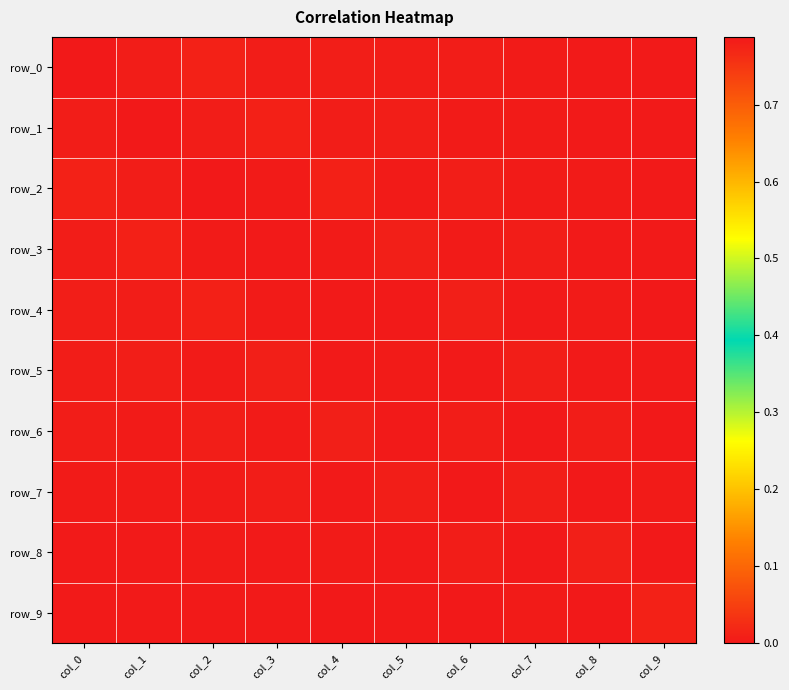

Reading left to right, extract all data points from this chart.

row_0: 0.8	0.0	0.0	0.0	0.0	0.0	0.0	0.0	0.0	0.0
row_1: 0.0	0.8	0.0	0.0	0.0	0.0	0.0	0.0	0.0	0.0
row_2: 0.0	0.0	0.8	0.0	0.0	0.0	0.0	0.0	0.0	0.0
row_3: 0.0	0.0	0.0	0.8	0.0	0.0	0.0	0.0	0.0	0.0
row_4: 0.0	0.0	0.0	0.0	0.8	0.0	0.0	0.0	0.0	0.0
row_5: 0.0	0.0	0.0	0.0	0.0	0.8	0.0	0.0	0.0	0.0
row_6: 0.0	0.0	0.0	0.0	0.0	0.0	0.8	0.0	0.0	0.0
row_7: 0.0	0.0	0.0	0.0	0.0	0.0	0.0	0.8	-0.0	0.0
row_8: 0.0	0.0	0.0	0.0	0.0	0.0	0.0	-0.0	0.8	-0.0
row_9: 0.0	0.0	0.0	0.0	0.0	0.0	0.0	0.0	-0.0	0.8